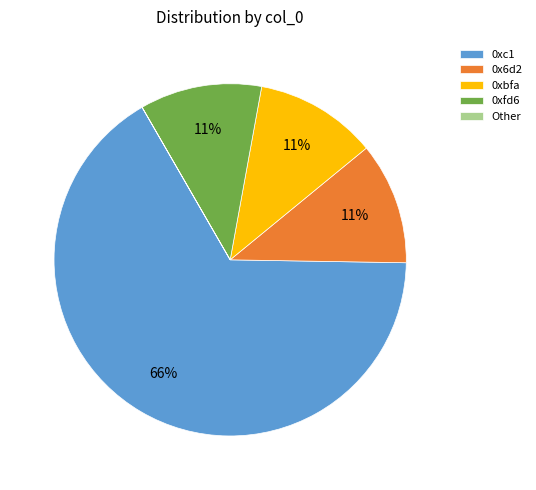

True or false: 0xc1 accounts for 66% of the total.

True